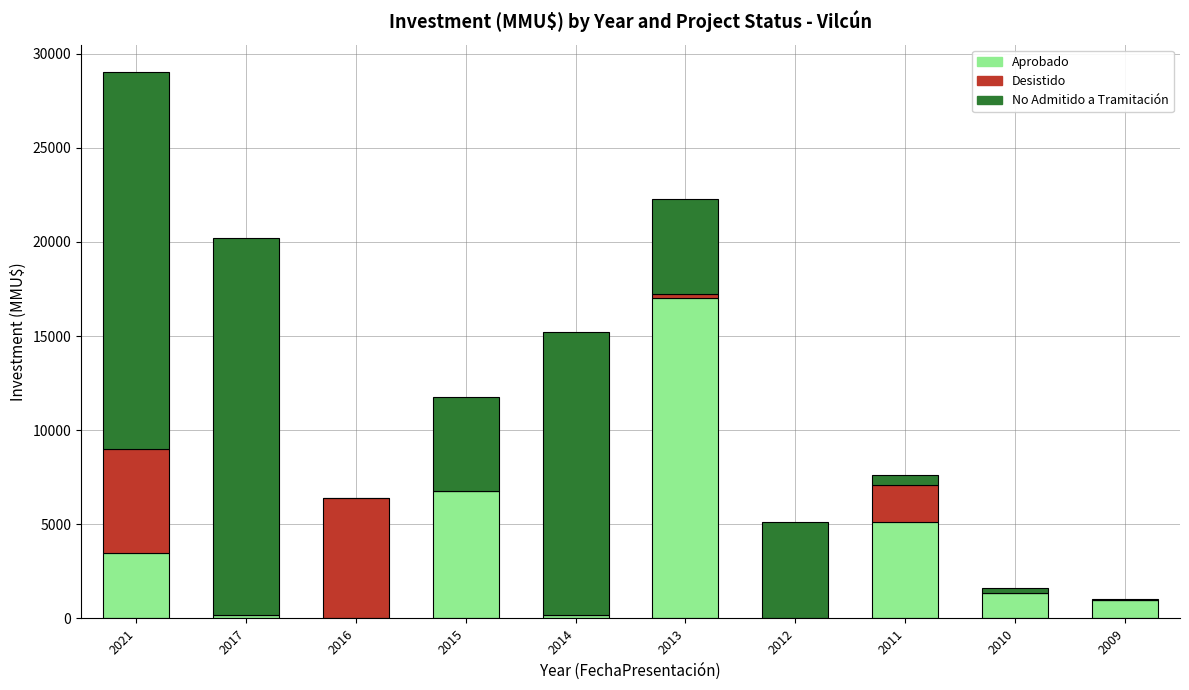

The Aprobado series shows 8217 at 2012. True or false?

False